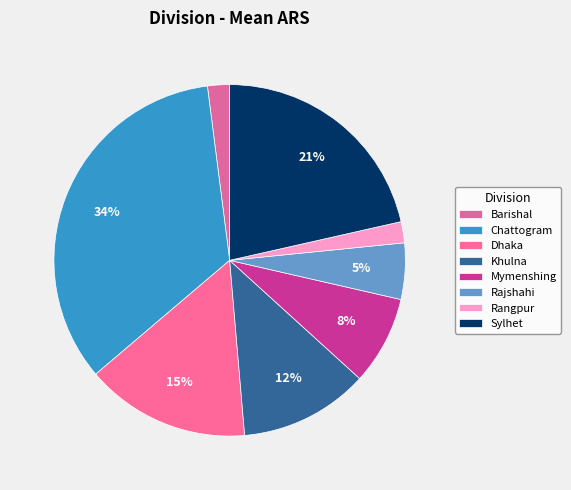

Count the number of slices in the pie.

8